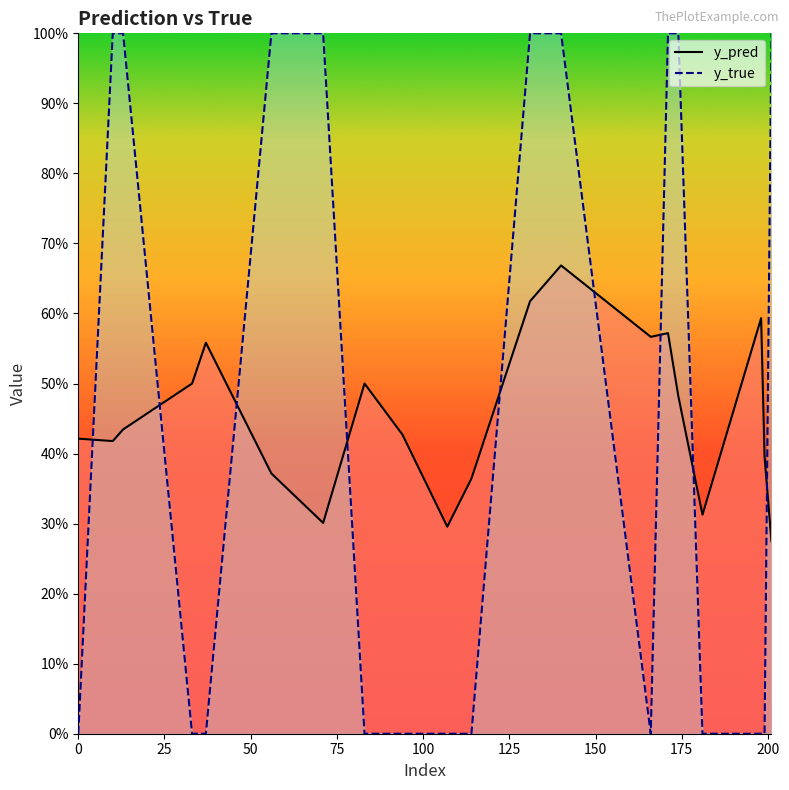

What is the difference between the highest and lowest values at 0?

0.4